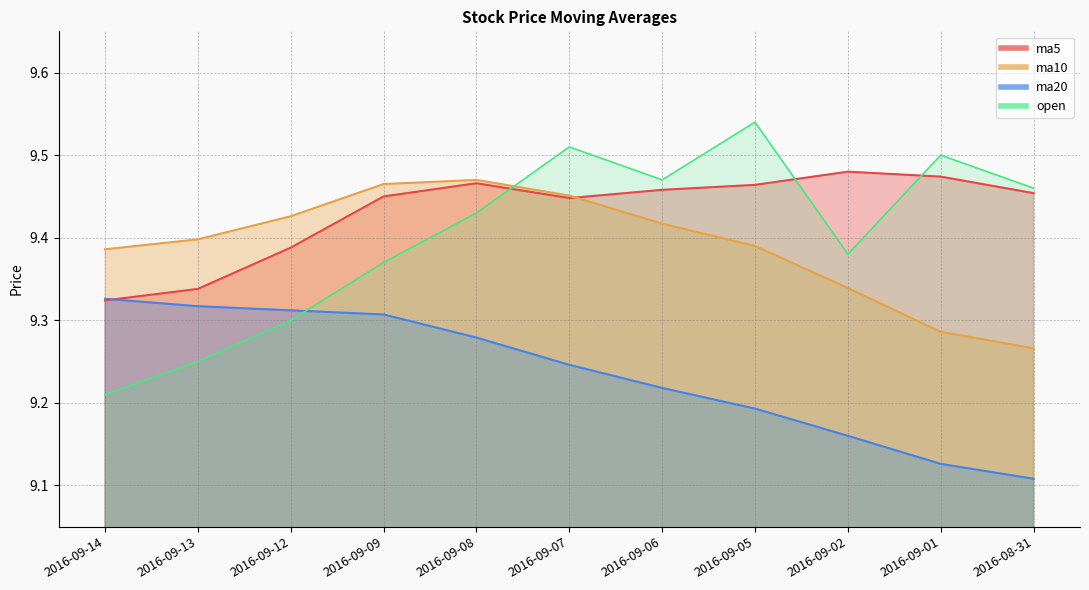

Reading right to left, what are all the values shown in this chart?

ma5: 2016-08-31=9.5	2016-09-01=9.5	2016-09-02=9.5	2016-09-05=9.5	2016-09-06=9.5	2016-09-07=9.4	2016-09-08=9.5	2016-09-09=9.4	2016-09-12=9.4	2016-09-13=9.3	2016-09-14=9.3
ma10: 2016-08-31=9.3	2016-09-01=9.3	2016-09-02=9.3	2016-09-05=9.4	2016-09-06=9.4	2016-09-07=9.5	2016-09-08=9.5	2016-09-09=9.5	2016-09-12=9.4	2016-09-13=9.4	2016-09-14=9.4
ma20: 2016-08-31=9.1	2016-09-01=9.1	2016-09-02=9.2	2016-09-05=9.2	2016-09-06=9.2	2016-09-07=9.2	2016-09-08=9.3	2016-09-09=9.3	2016-09-12=9.3	2016-09-13=9.3	2016-09-14=9.3